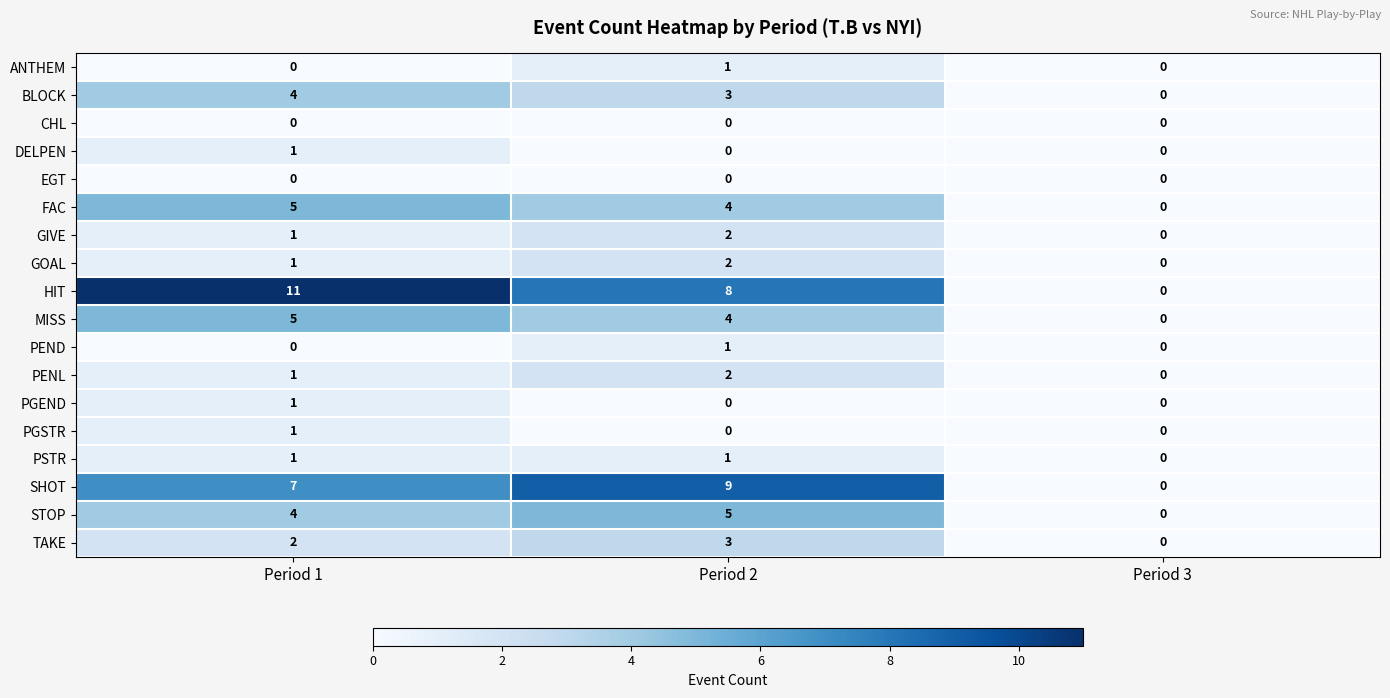

Which label corresponds to the largest value in the chart?

Period 1